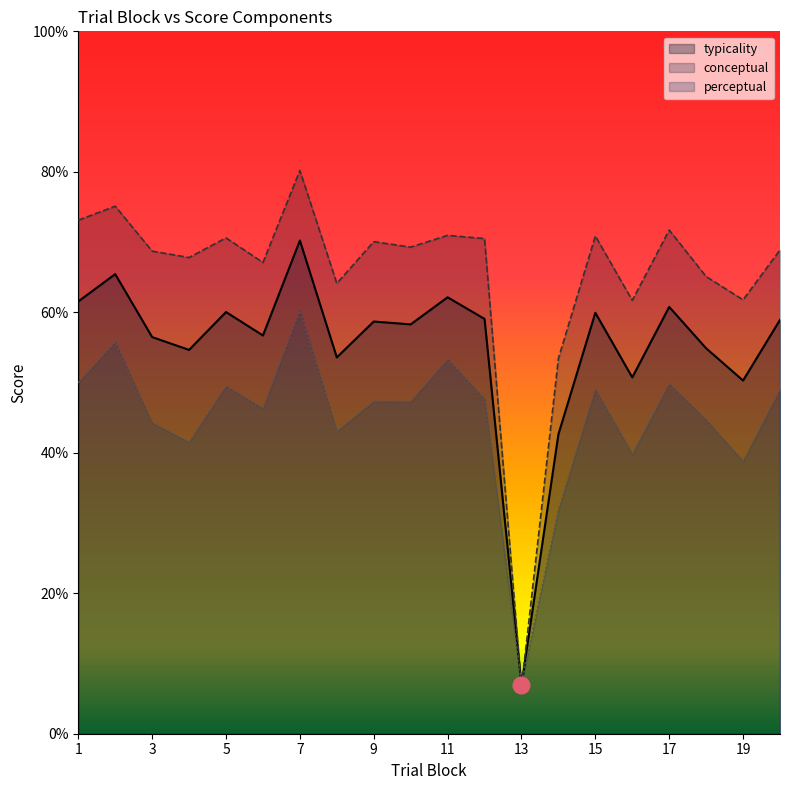

Reading left to right, extract all data points from this chart.

typicality: 1=61.5	2=65.4	3=56.5	4=54.6	5=60.0	6=56.7	7=70.2	8=53.6	9=58.7	10=58.3	11=62.1	12=59.1	13=6.9	14=42.6	15=59.9	16=50.7	17=60.8	18=54.9	19=50.3	20=58.9
conceptual: 1=73.1	2=75.1	3=68.7	4=67.8	5=70.6	6=67.1	7=80.2	8=64.1	9=70.1	10=69.3	11=71.0	12=70.5	13=6.6	14=53.4	15=70.9	16=61.7	17=71.7	18=65.1	19=61.8	20=68.9
perceptual: 1=50.0	2=55.8	3=44.2	4=41.5	5=49.5	6=46.3	7=60.2	8=43.0	9=47.3	10=47.3	11=53.3	12=47.6	13=7.1	14=31.8	15=49.0	16=39.8	17=49.8	18=44.7	19=38.8	20=49.0